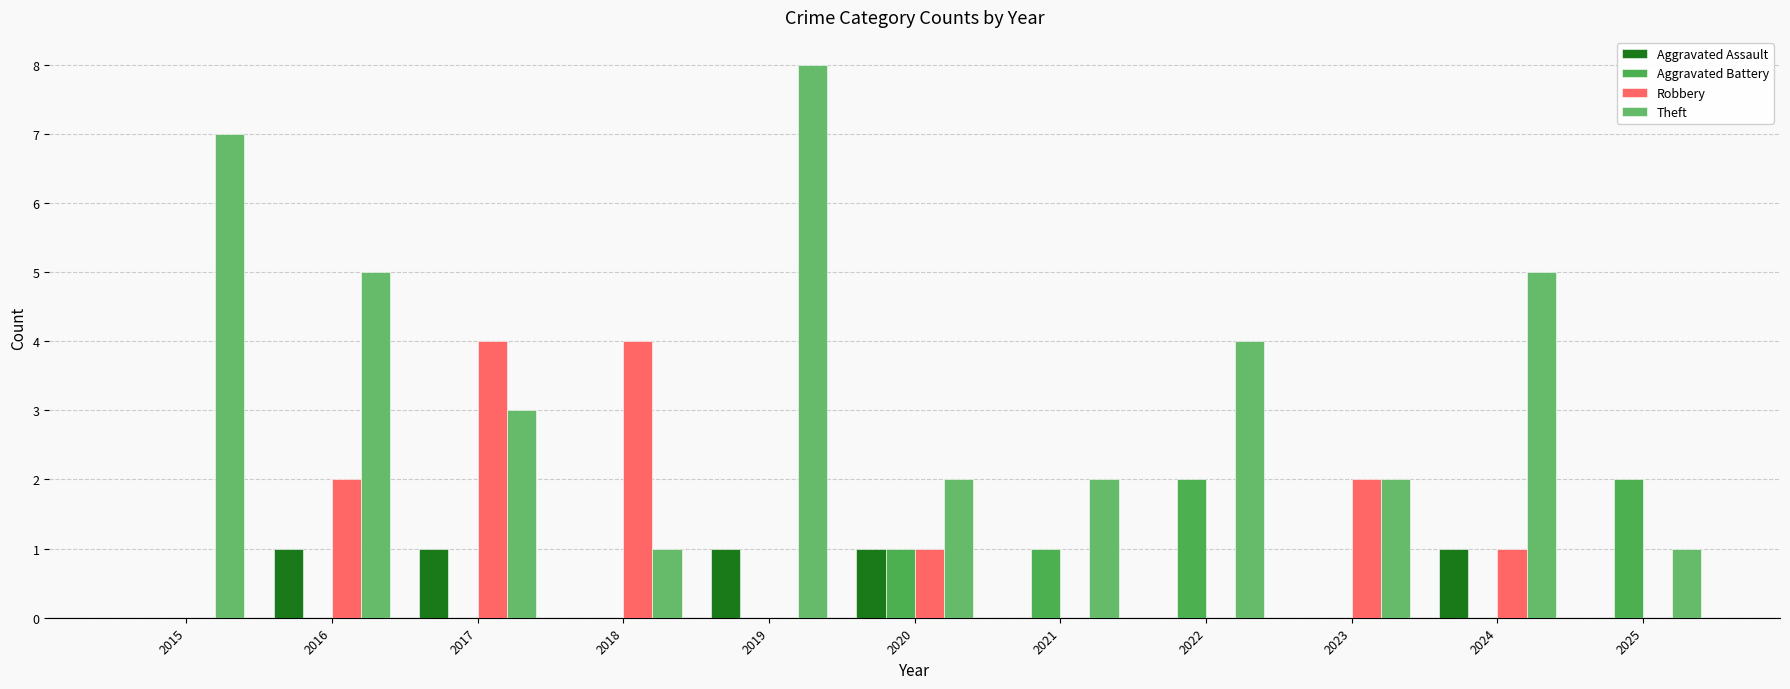

Are the bars horizontal?

No